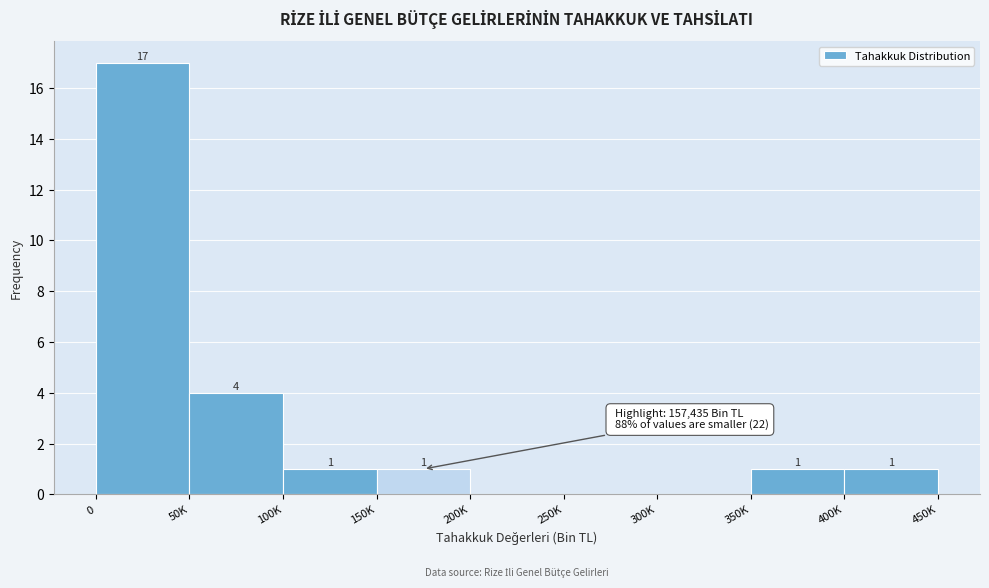

Reading left to right, list all the values displayed in this chart.

0=17	50K=4	100K=1	150K=1	200K=0	250K=0	300K=0	350K=1	400K=1